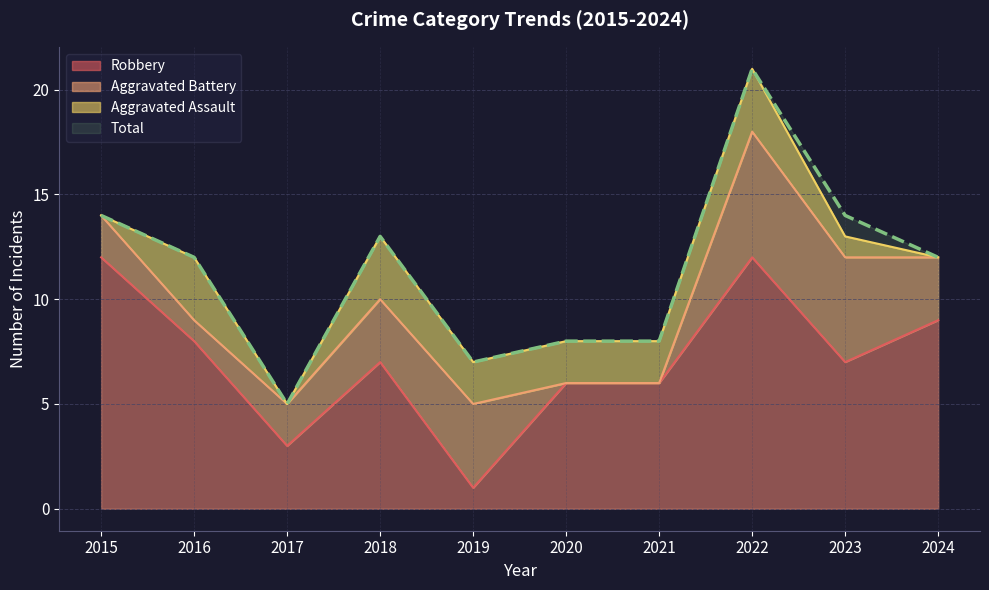

At which category does Total reach its first local valley?

2017